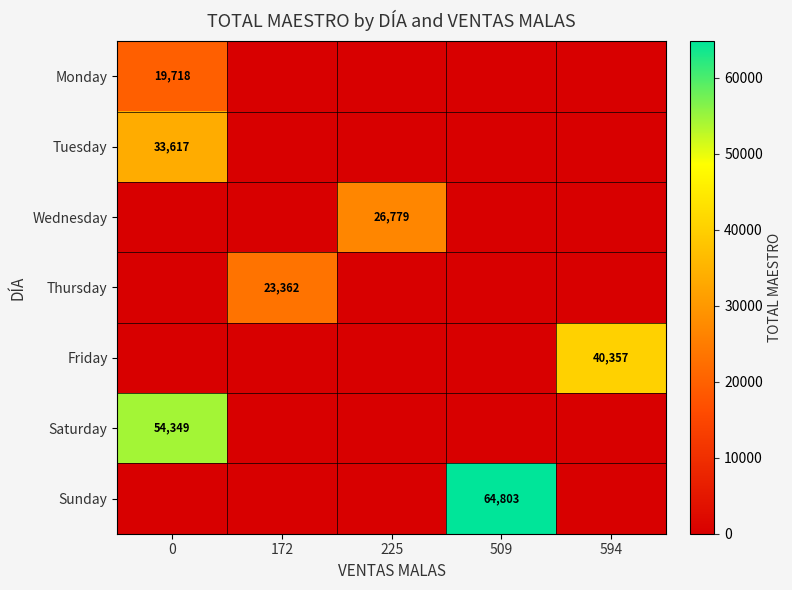

True or false: Sunday has a value of 36711 at 509.

False